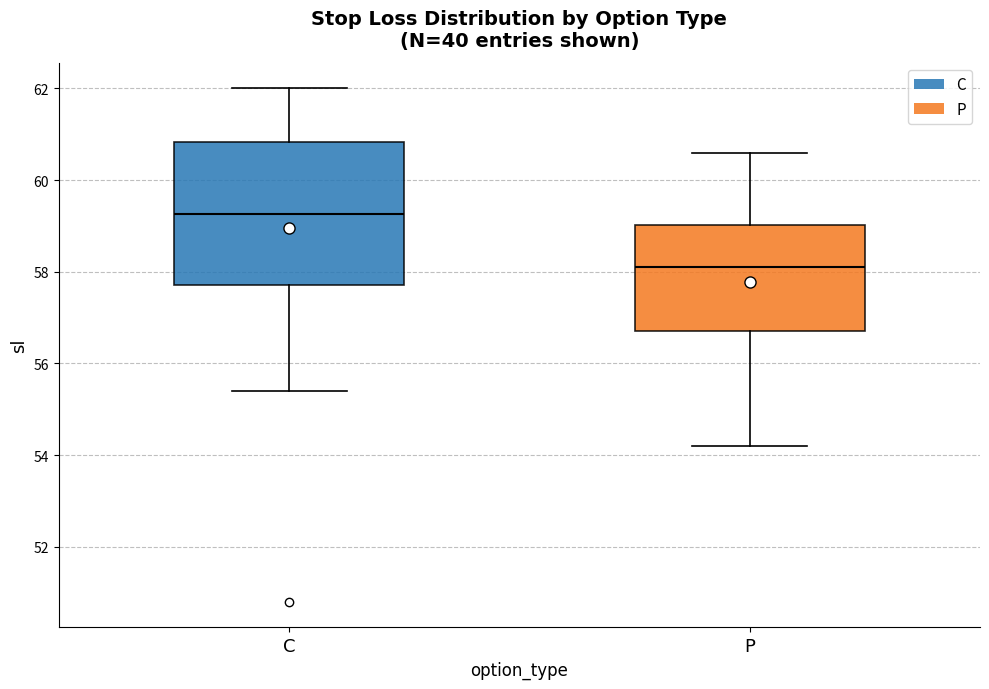

Reading left to right, transcribe this box plot: for each box, give where its median line is, the range the box spans, and where its two whiskers end, as read against the y-axis. The values are not printed on the chart, so give them approximately, as read against the axis.

C: median 59.2, box 57.8 to 60.8, whiskers 55.4 to 62.0
P: median 58.2, box 56.8 to 59.0, whiskers 54.2 to 60.6